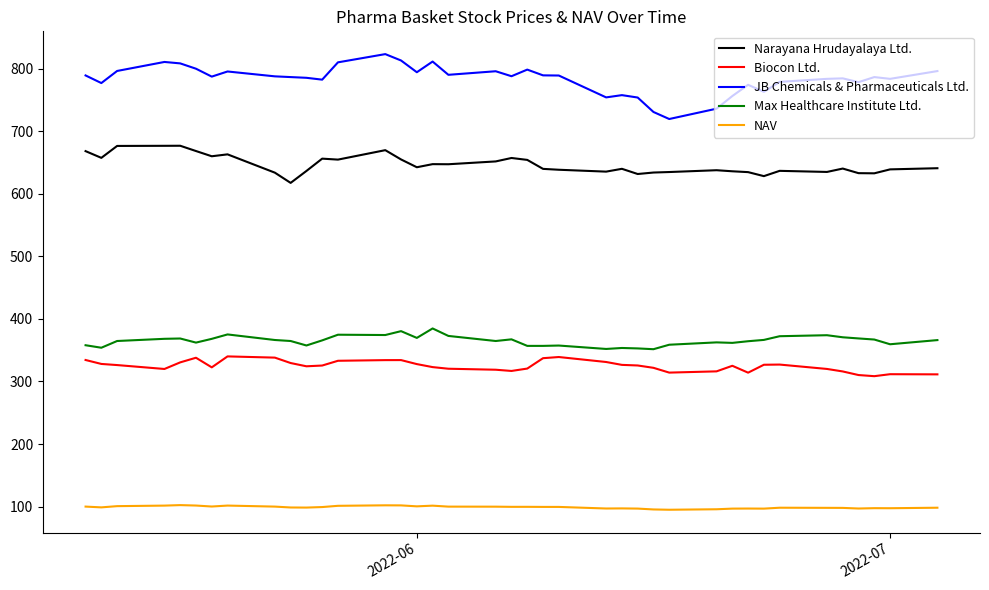

Which series has the widest spread of values?

JB Chemicals & Pharmaceuticals Ltd.